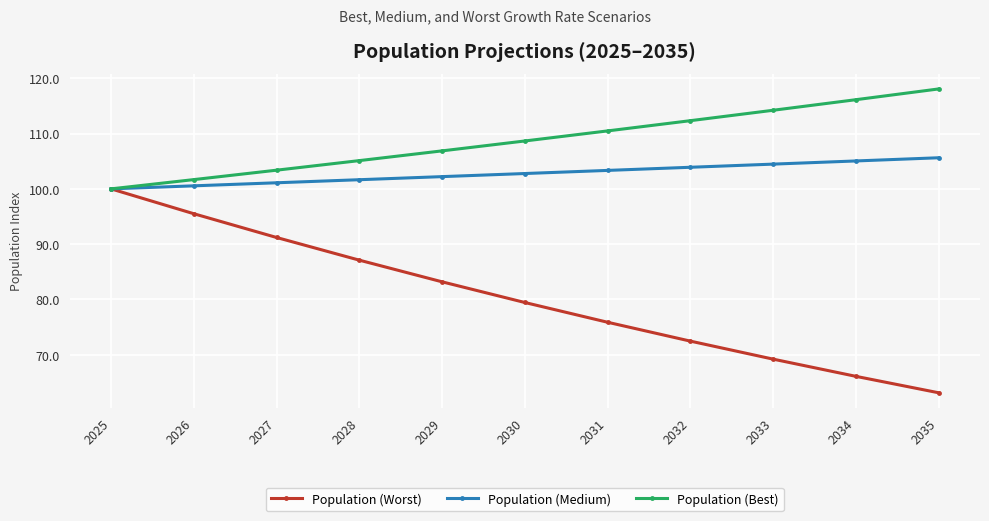

Read the Population (Best) value at 2028.

105.1